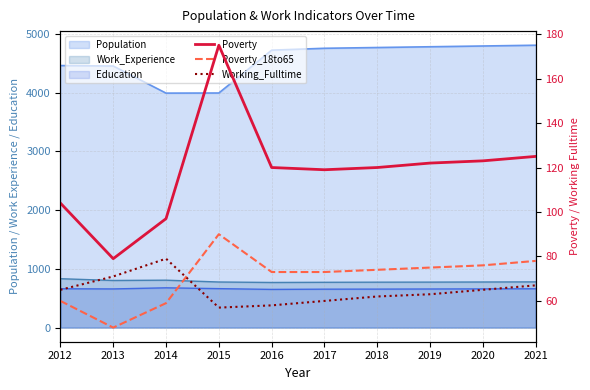

True or false: Working_Fulltime has more than 0 interior local peaks.

True